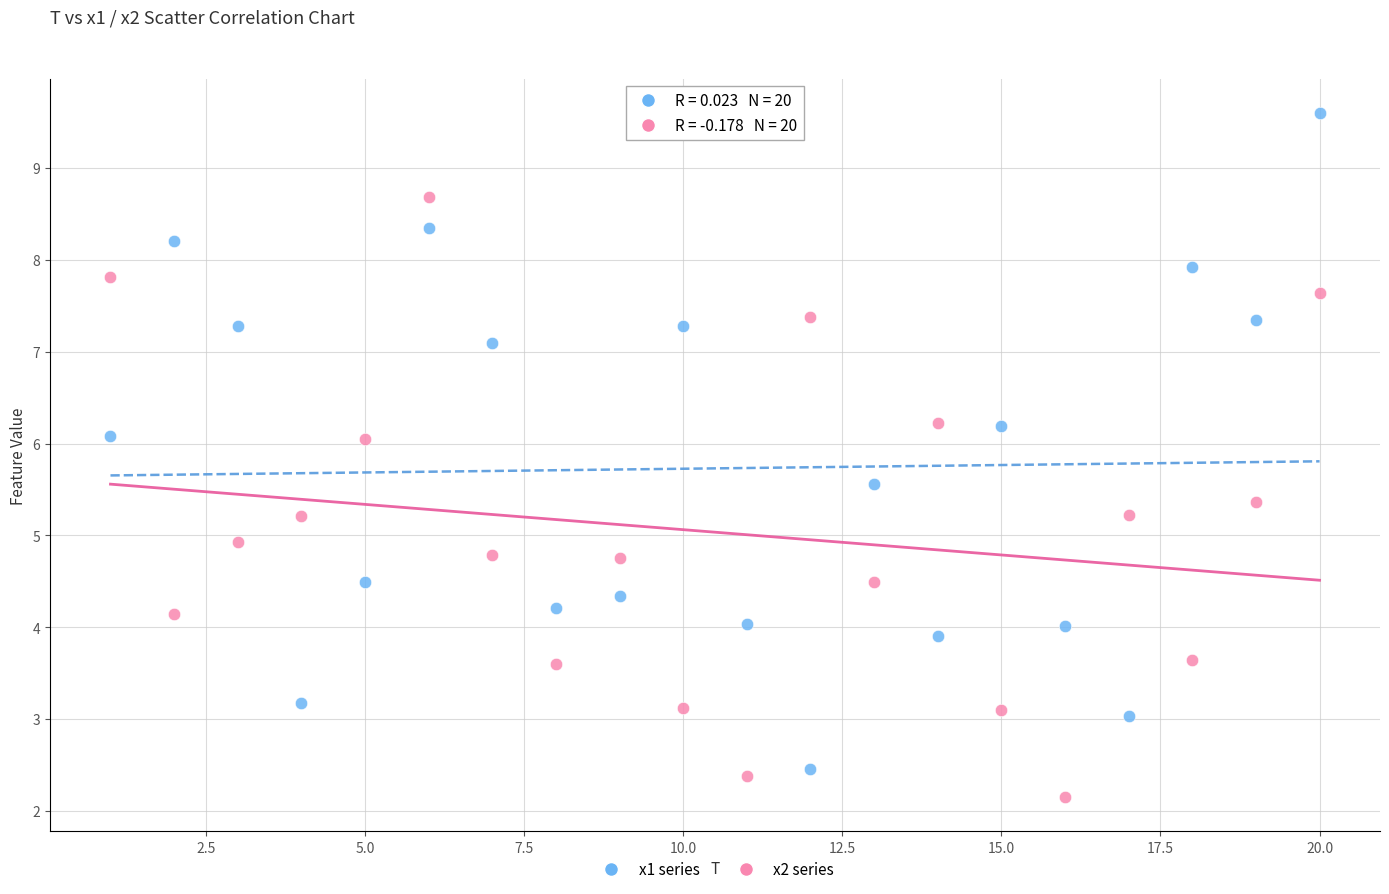

Across all data points, what is the range of Y values (max minus min)?

7.4